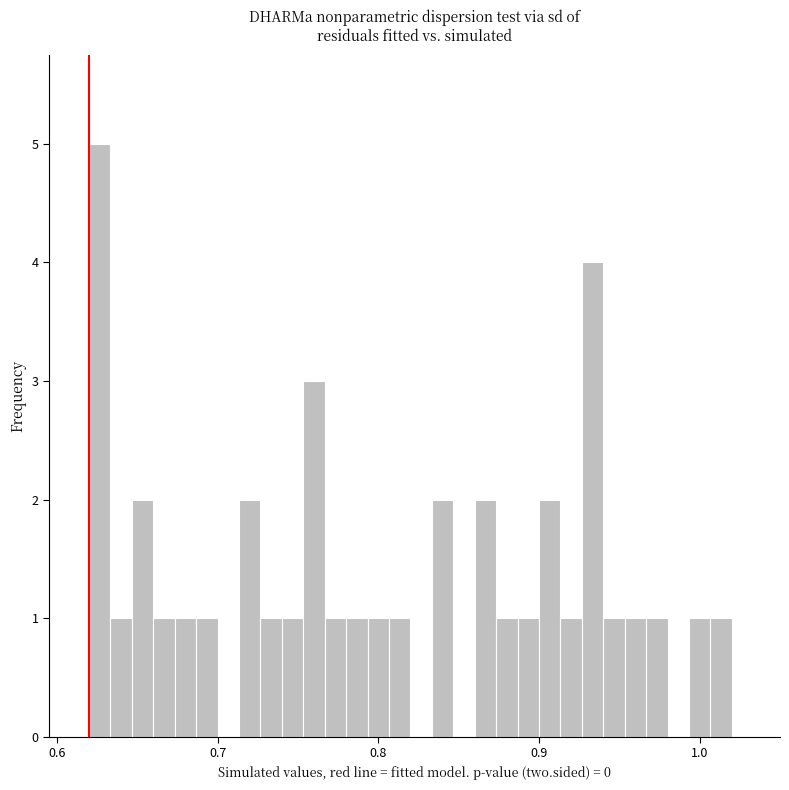

Around what value on the x-axis is the tallest bar? Give the approximate position of its centre, as read against the axis.

0.63